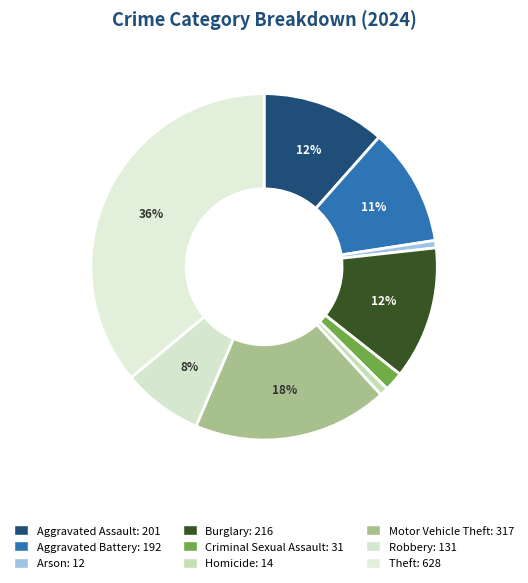

Approximately how many times larger is the value at Burglary compared to Theft?

0.3